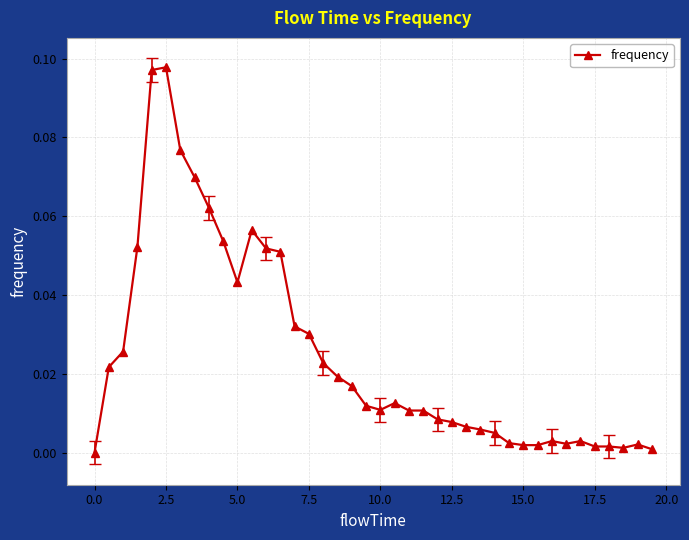

True or false: there are more than 2 points higher than both neighbors.

True